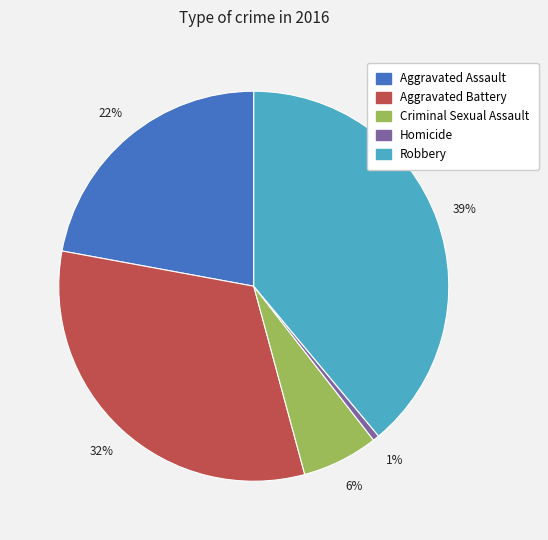

Do Aggravated Battery and Aggravated Assault together represent more than half of the pie?

Yes